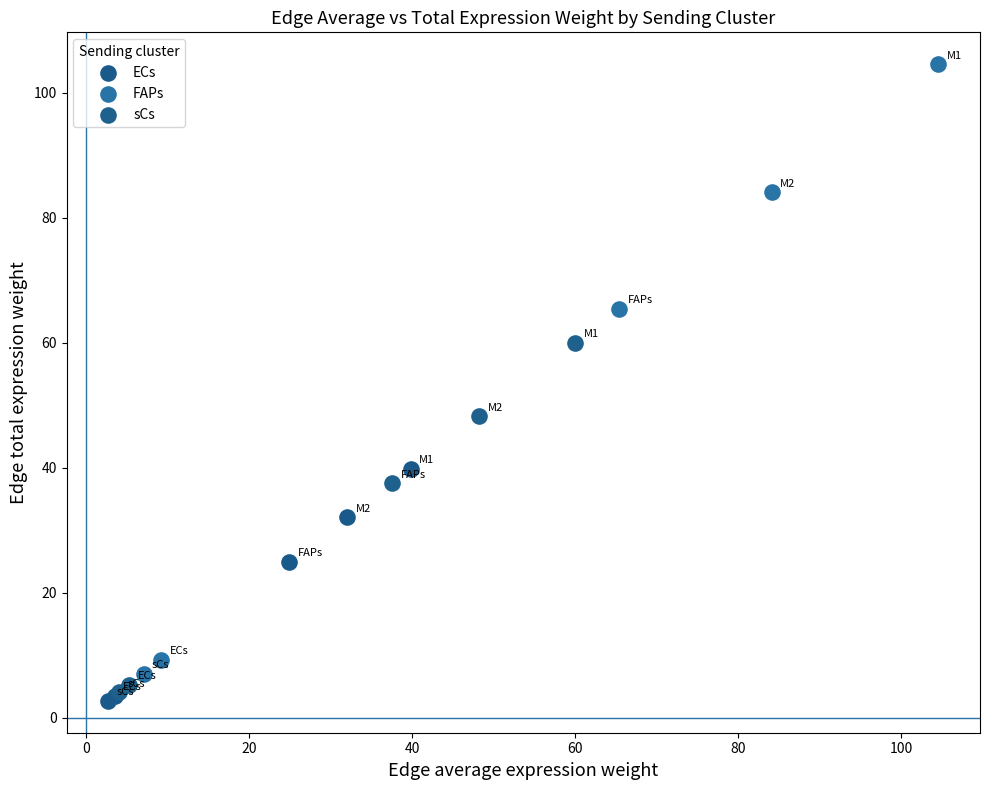

Which series has the largest Y range (max minus min)?

FAPs